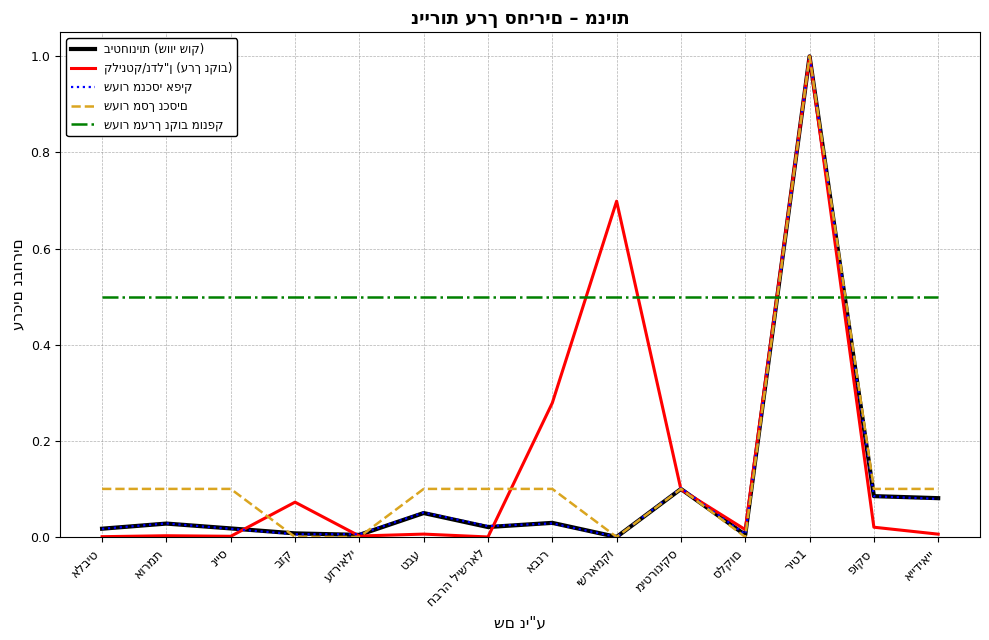

How many lines are shown in the chart?

5